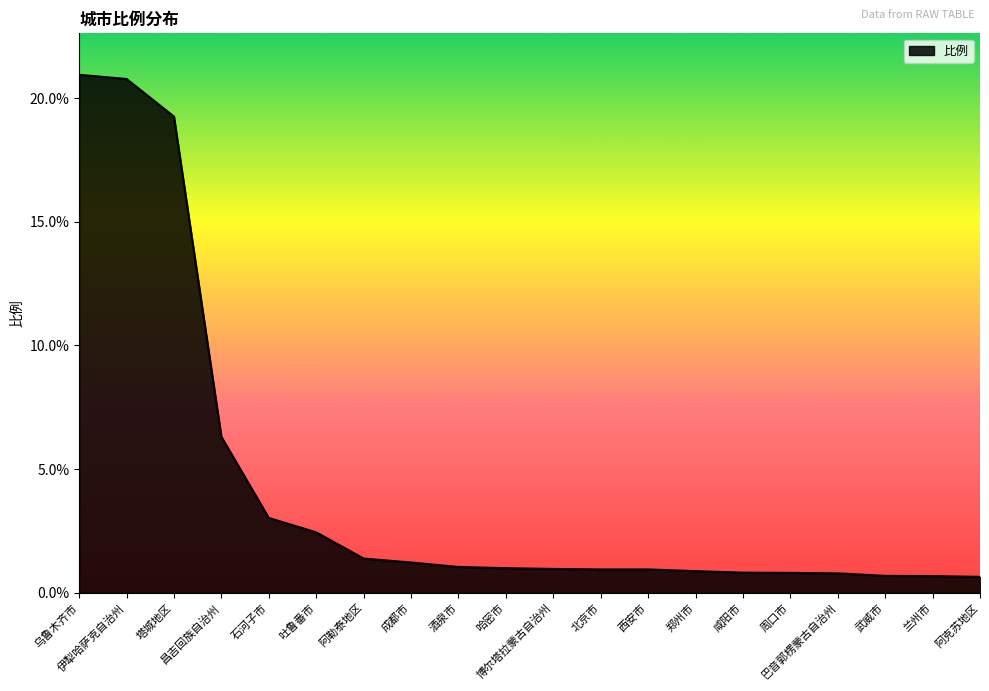

What is the minimum value shown in the chart?

0.7